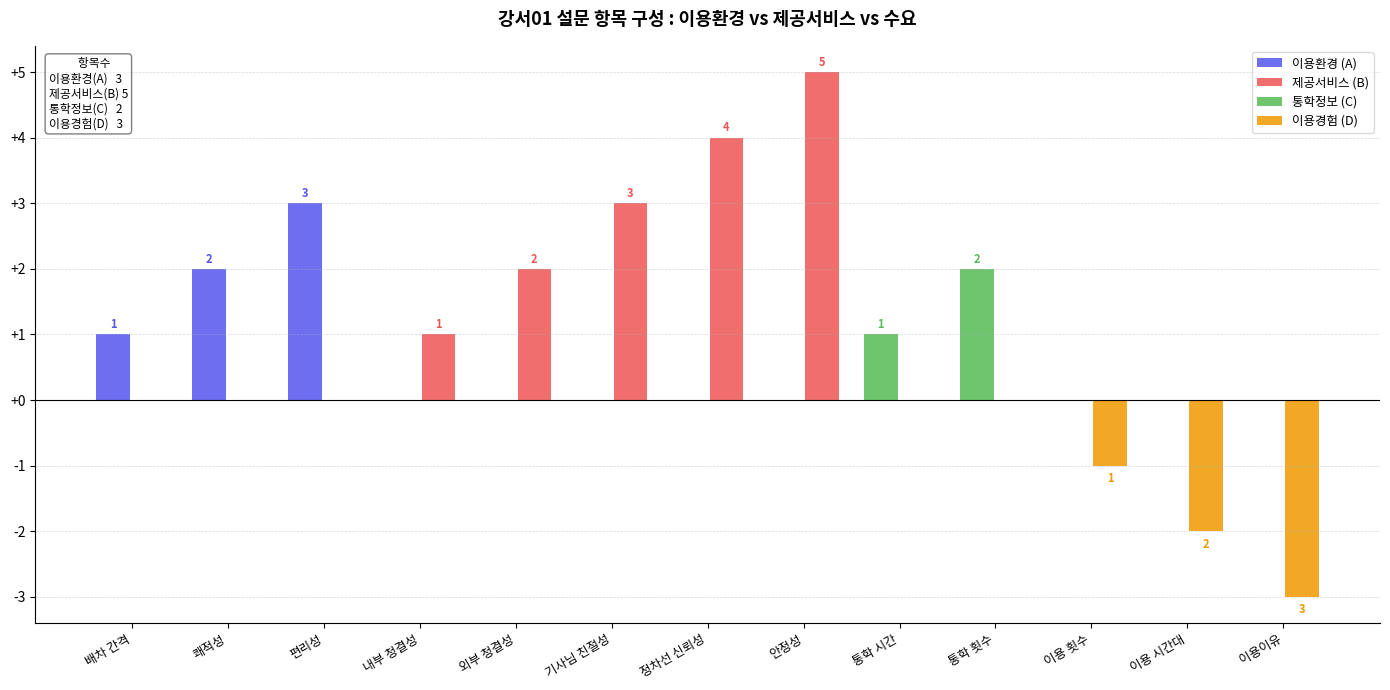

At which category is the sum across all series the highest?

안정성